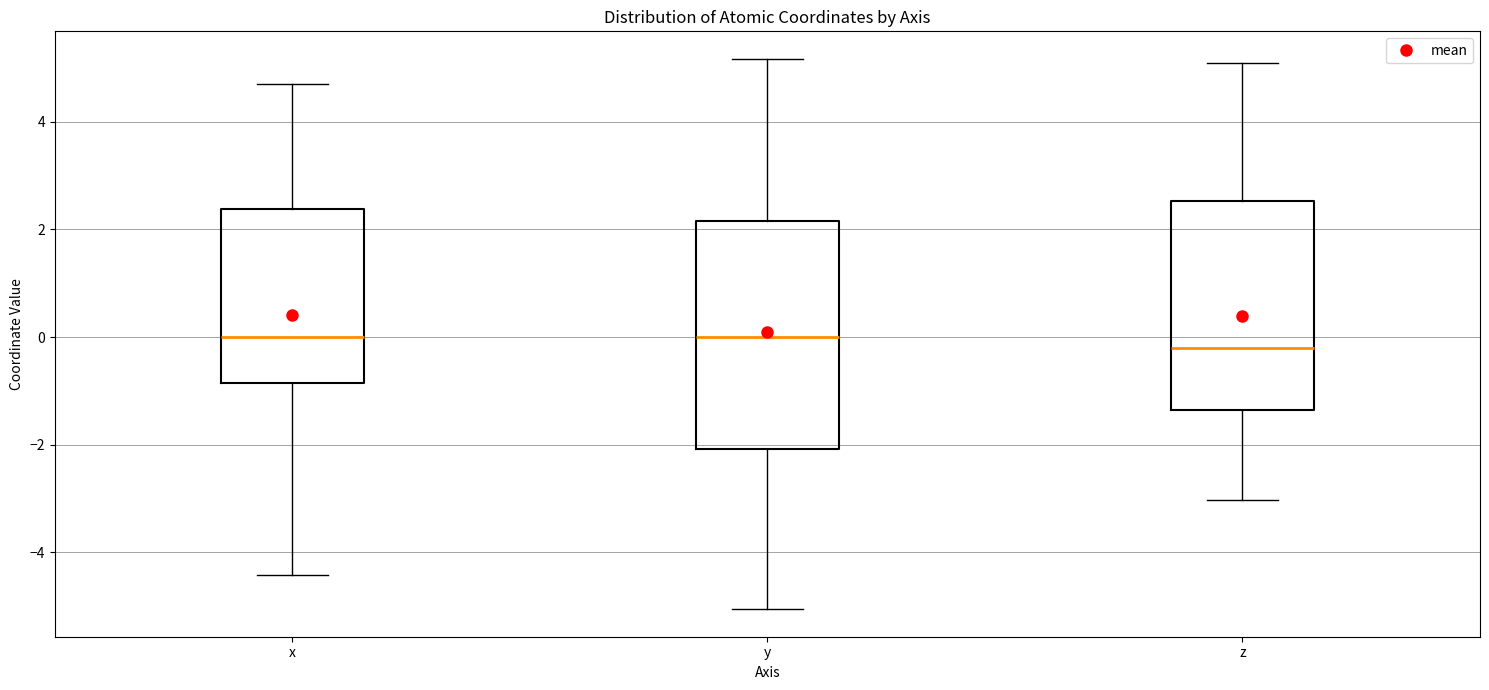

Reading left to right, read every box against the y-axis: the position of its median line, the range the box covers, and the ends of its whiskers. The values are not printed on the chart, so give them approximately, as read against the axis.

x: median 0.0, box -0.8 to 2.4, whiskers -4.4 to 4.8
y: median 0.0, box -2.0 to 2.2, whiskers -5.0 to 5.2
z: median -0.2, box -1.4 to 2.6, whiskers -3.0 to 5.0